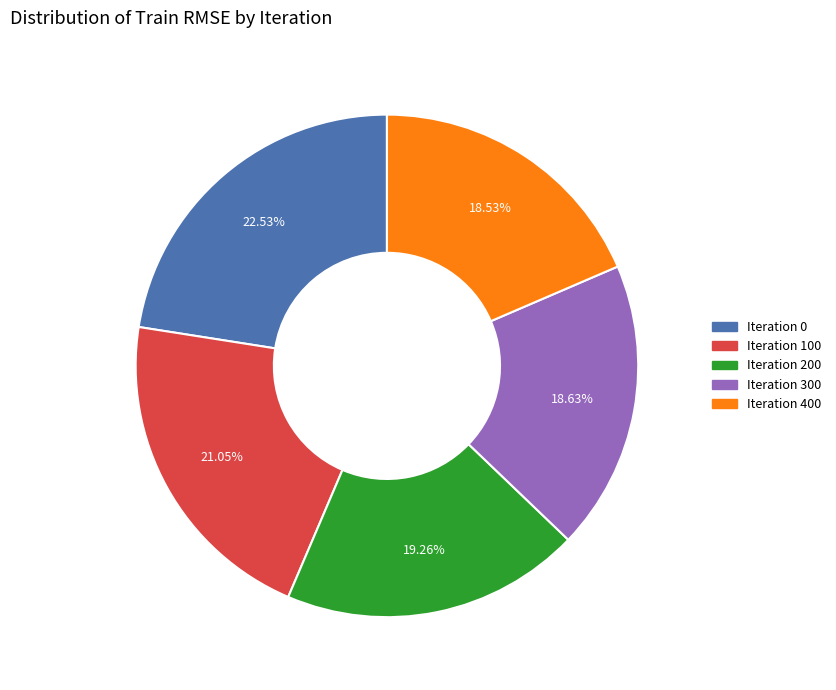

Which slice is the largest?

Iteration 0